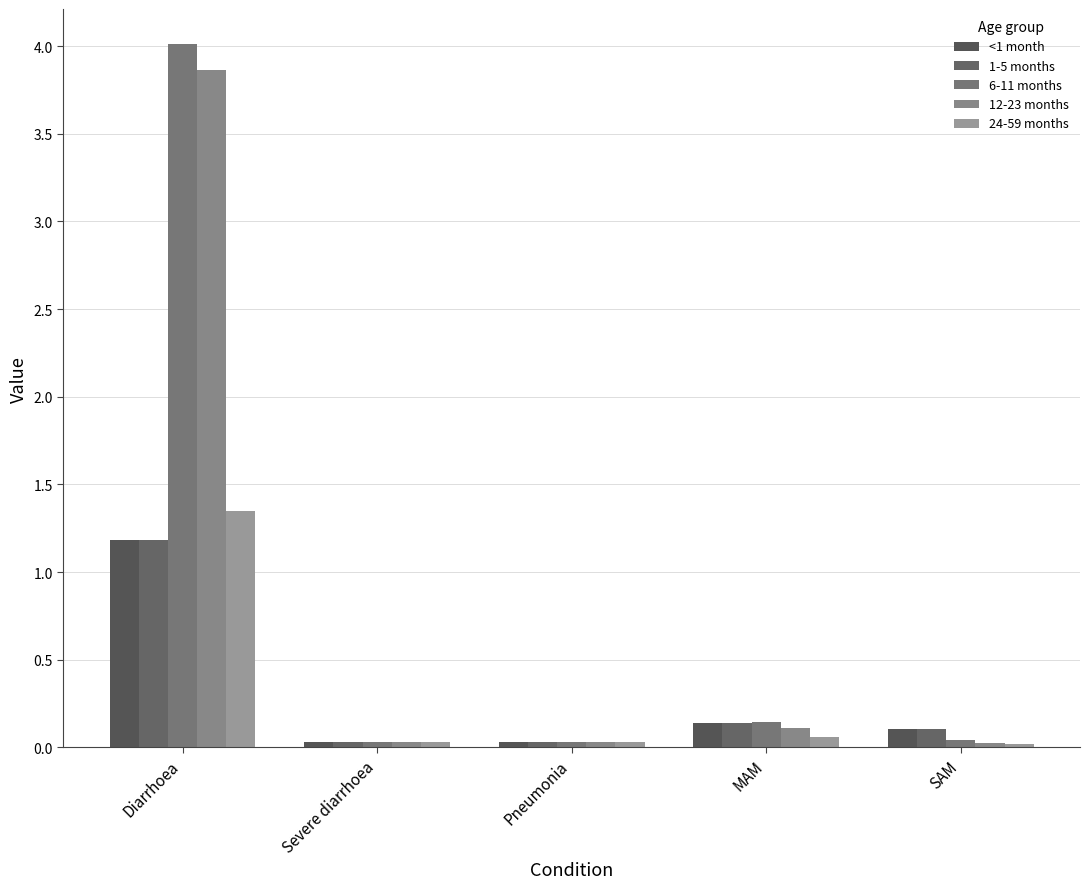

What is the highest value of the <1 month series?

1.2